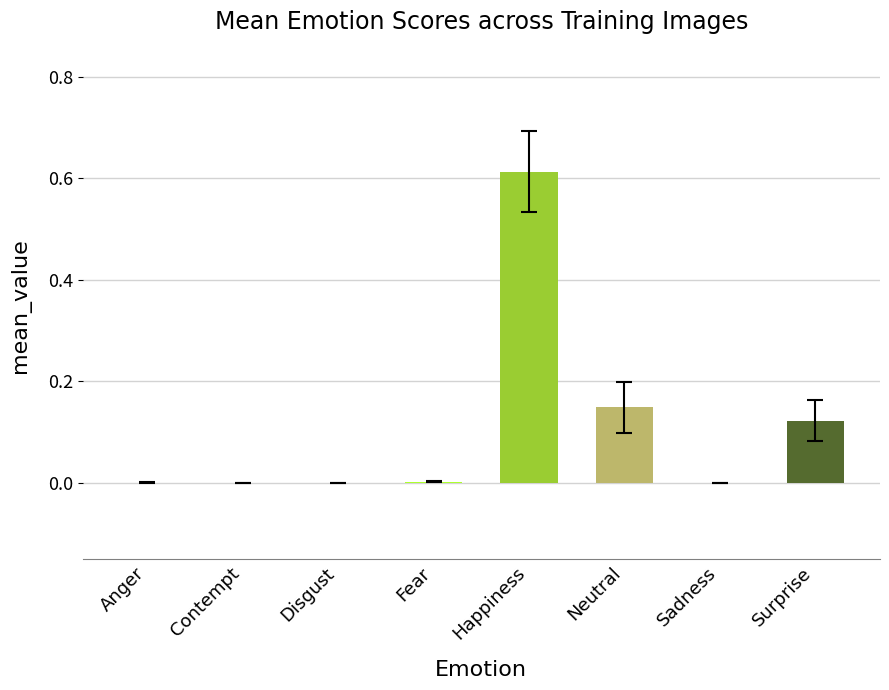

Are the bars horizontal?

No